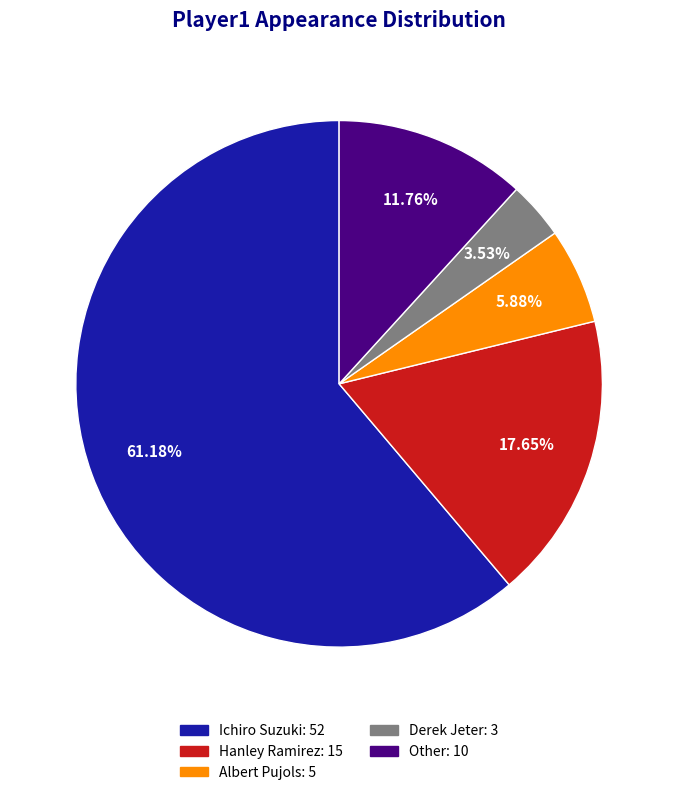

Which has a higher value, Albert Pujols or Derek Jeter?

Albert Pujols